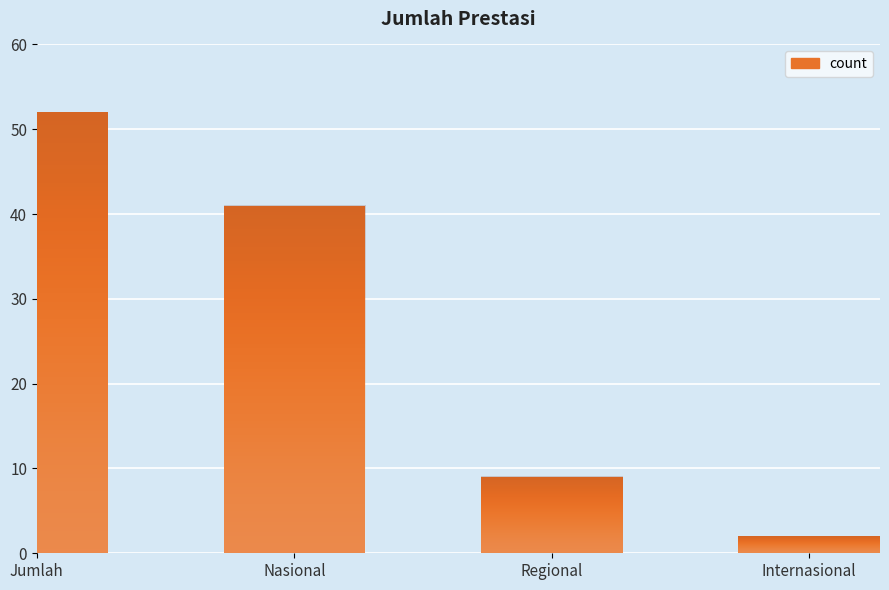

What position from the right is Regional?

2